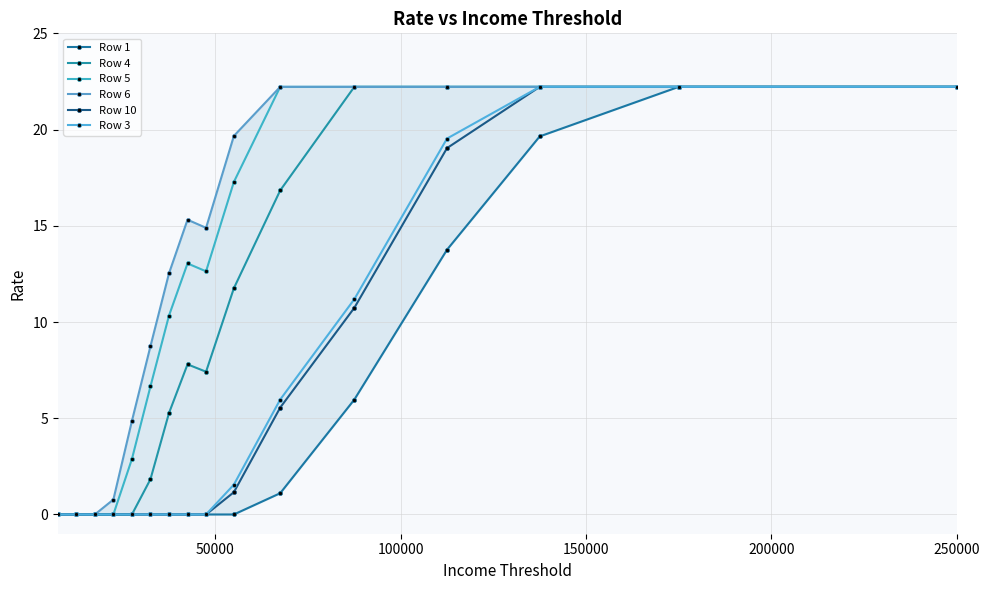

Reading left to right, transcribe all the data shown in this chart.

Row 1: 0.0	0.0	0.0	0.0	0.0	0.0	0.0	0.0	0.0	0.0	1.1	6.0	13.8	19.6	22.2	22.2
Row 4: 0.0	0.0	0.0	0.0	0.0	1.8	5.3	7.8	7.4	11.8	16.8	22.2	22.2	22.2	22.2	22.2
Row 5: 0.0	0.0	0.0	0.0	2.9	6.7	10.3	13.0	12.6	17.3	22.2	22.2	22.2	22.2	22.2	22.2
Row 6: 0.0	0.0	0.0	0.8	4.9	8.7	12.5	15.3	14.9	19.7	22.2	22.2	22.2	22.2	22.2	22.2
Row 10: 0.0	0.0	0.0	0.0	0.0	0.0	0.0	0.0	0.0	1.2	5.6	10.7	19.0	22.2	22.2	22.2
Row 3: 0.0	0.0	0.0	0.0	0.0	0.0	0.0	0.0	0.0	1.5	6.0	11.2	19.5	22.2	22.2	22.2